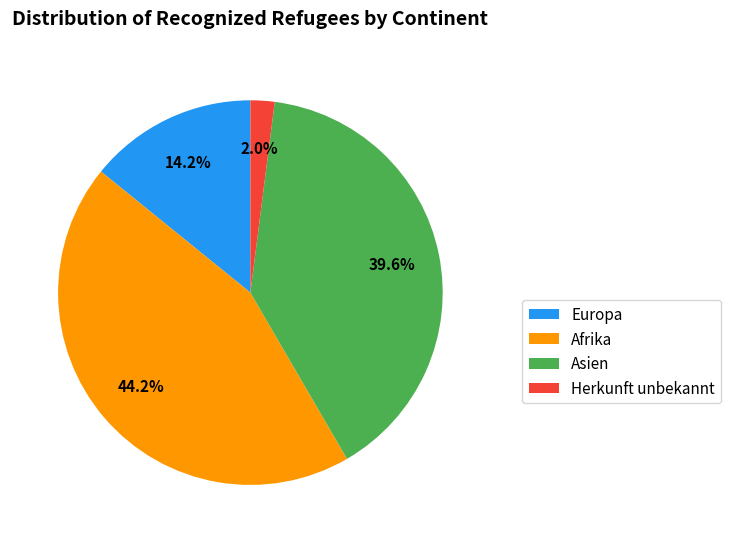

To the nearest percent, what is the difference between the Asien and Europa slice percentages?

25%